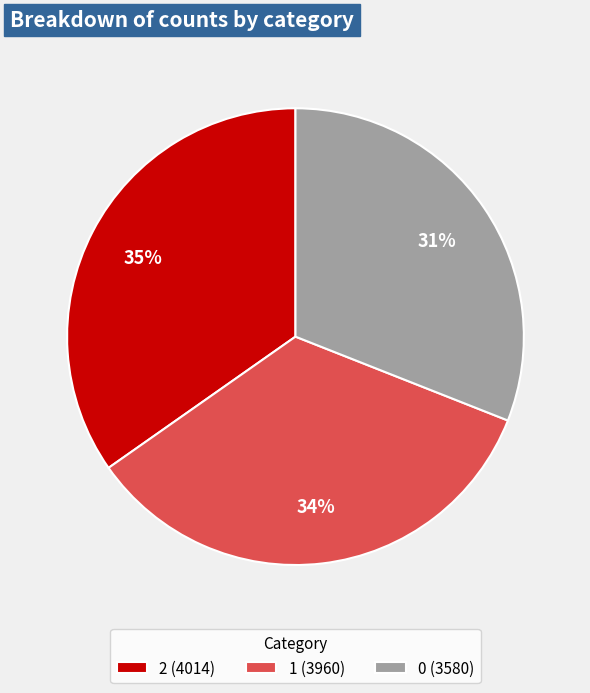

Is it true that 2 is 44% of the pie?

False